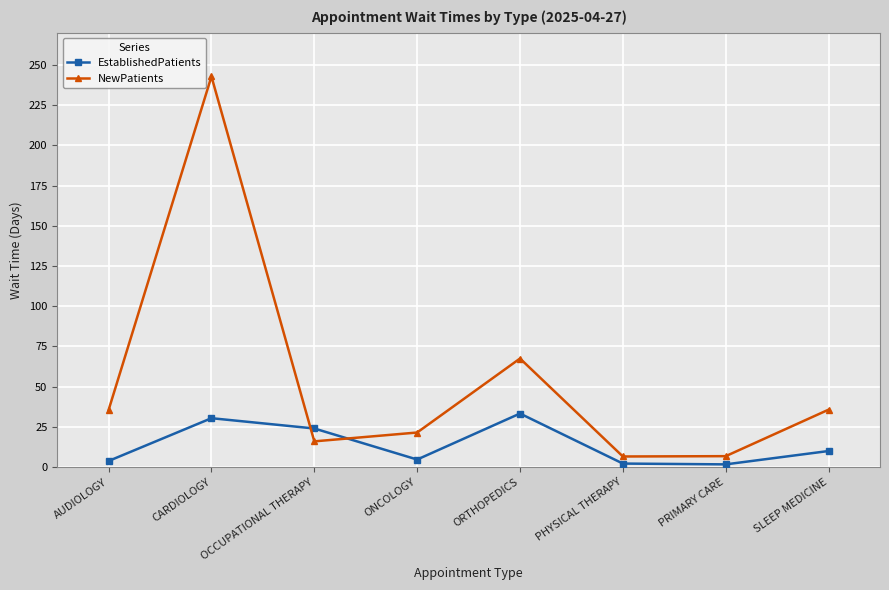

Where is the first local maximum for NewPatients?

CARDIOLOGY